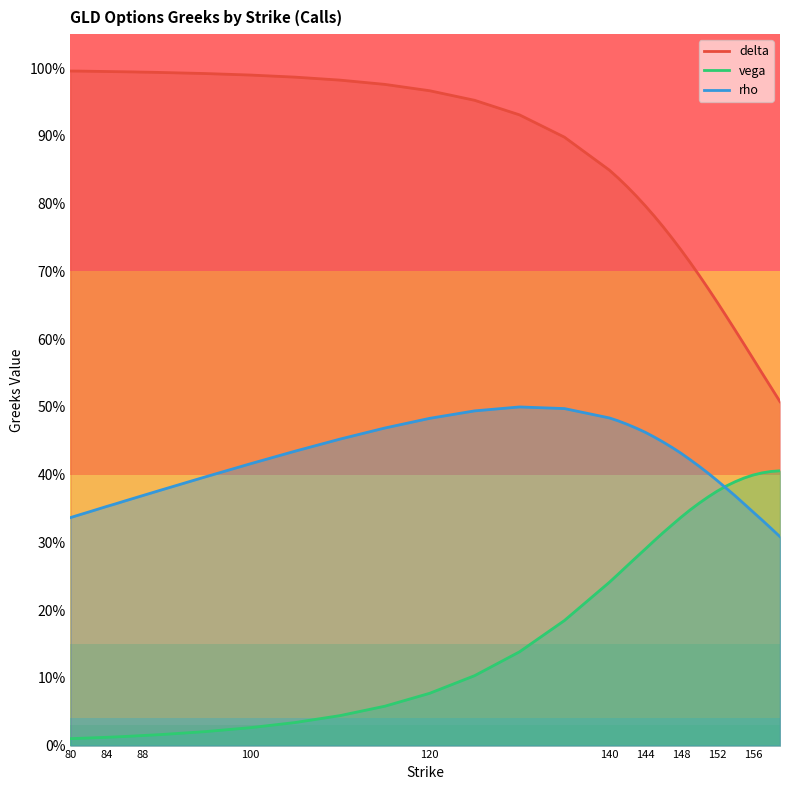

After their last crossing, which series has the higher values: rho or vega?

vega